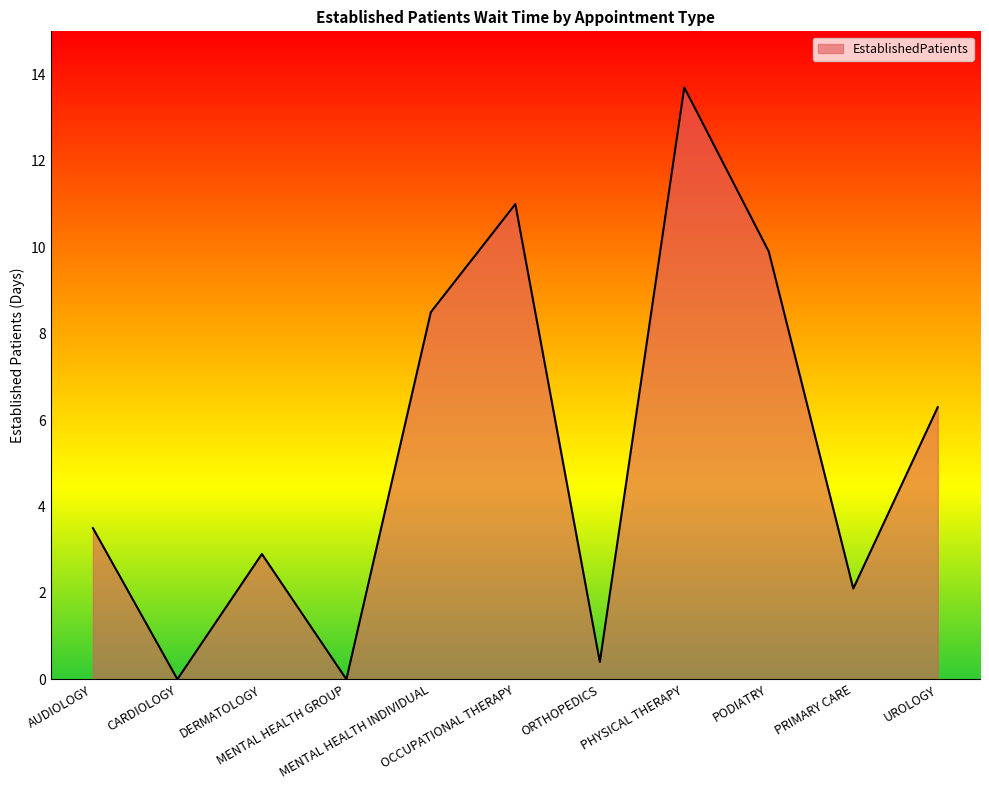

What is the greatest value displayed?

13.7